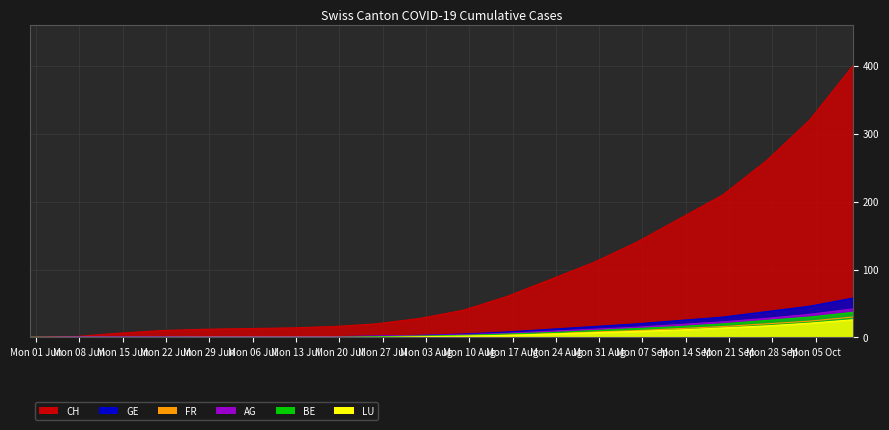

Which series has the largest total across all categories?

CH